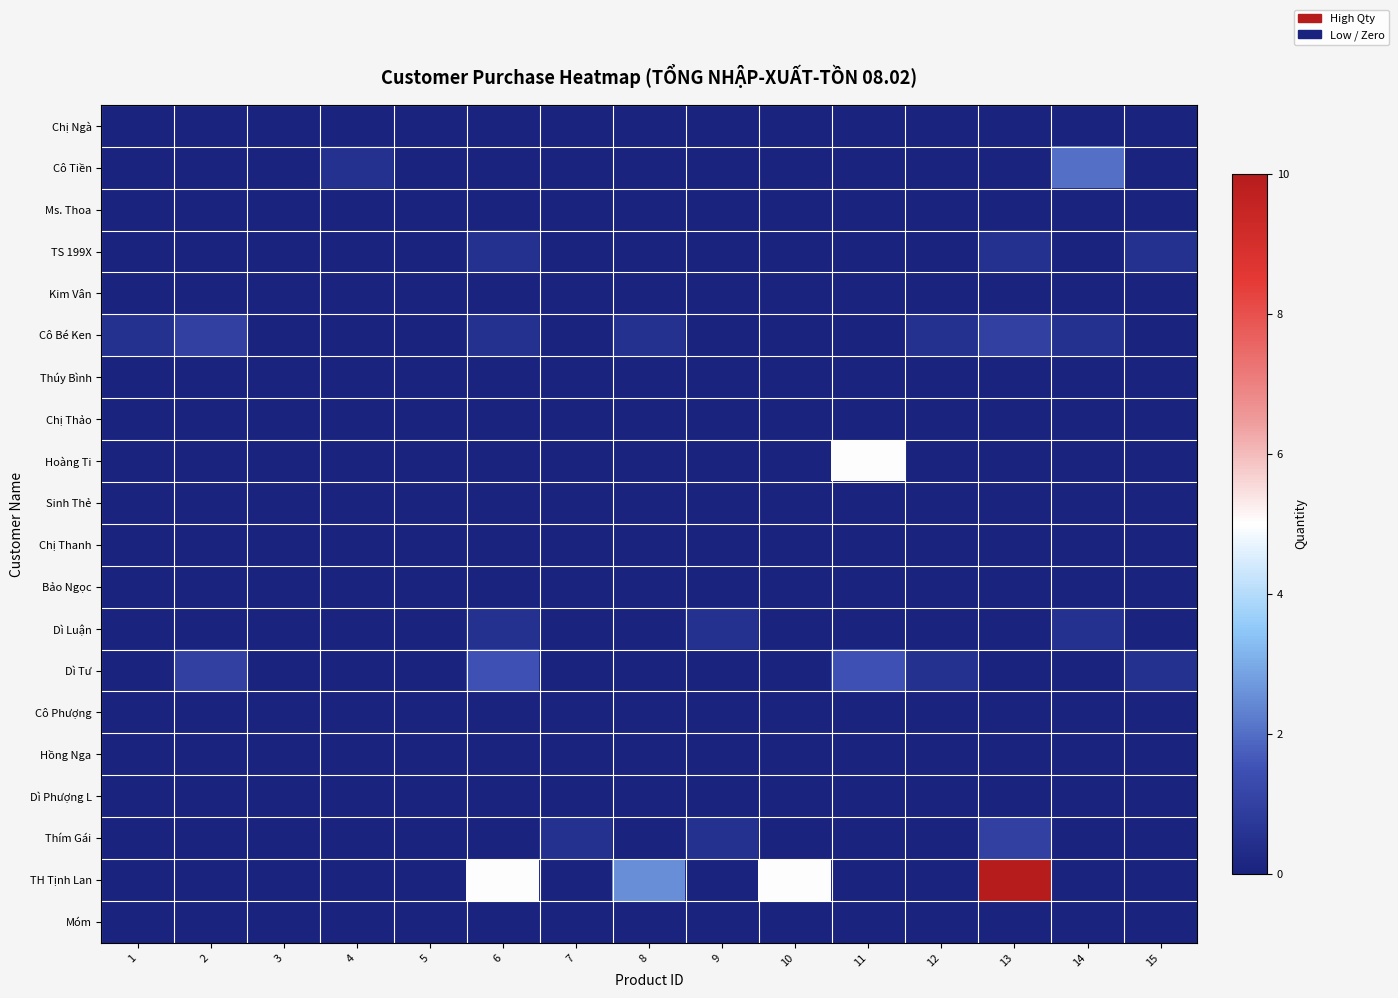

At which category is the sum across all series the highest?

13